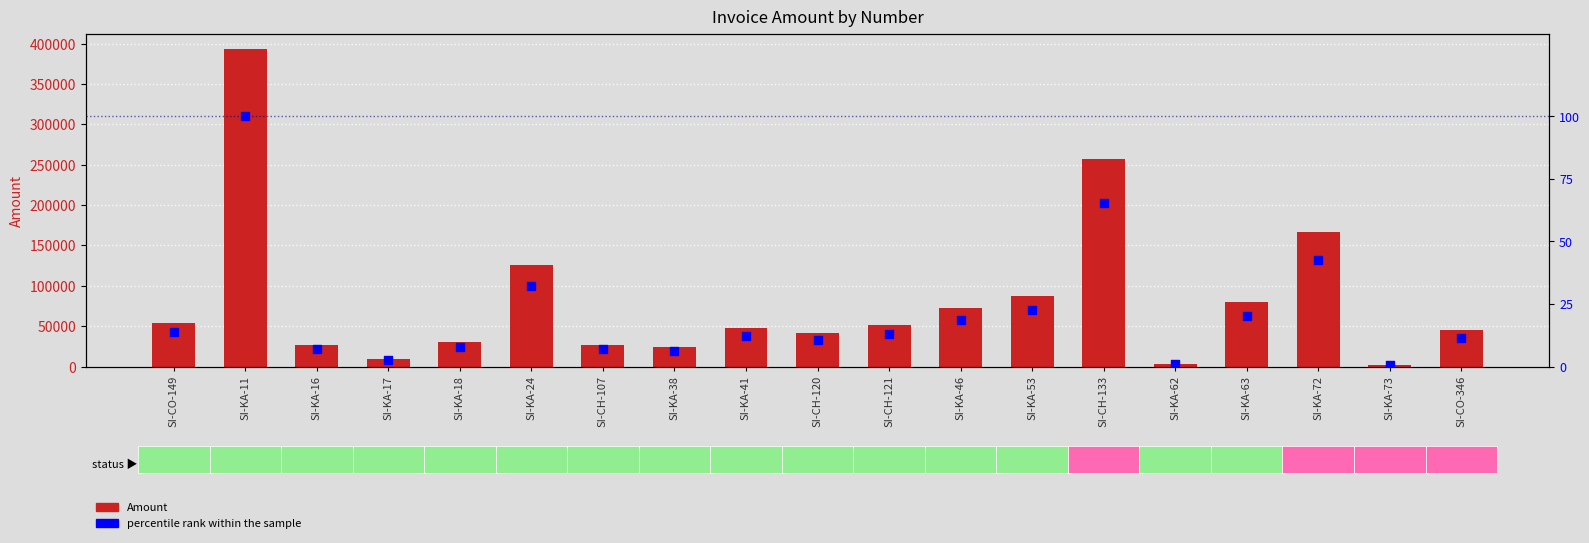

What are all the series names shown in the legend?

Amount, percentile rank within the sample